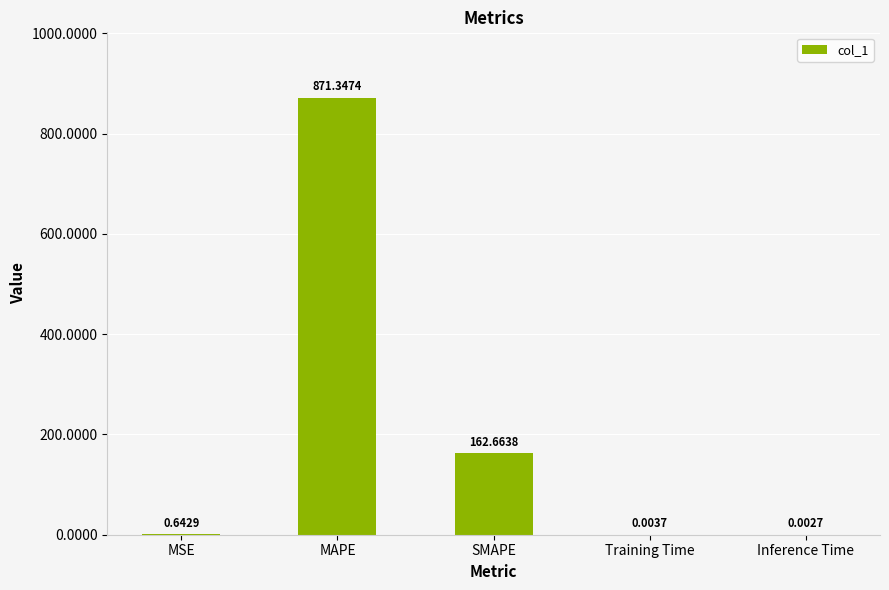

Which has a higher value, Training Time or Inference Time?

Training Time